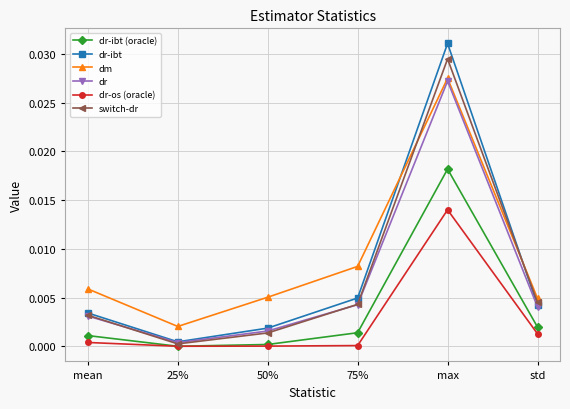

How many interior local valleys does the dr series have?

1